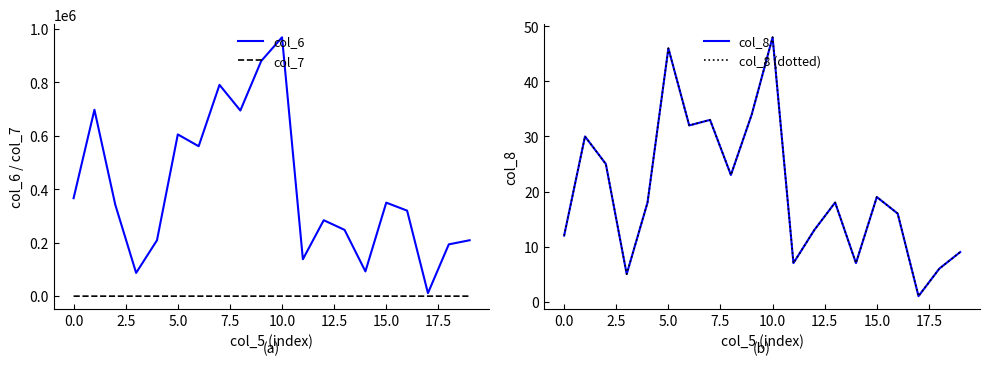

Which category has the highest value in the col_6 series?

10.0